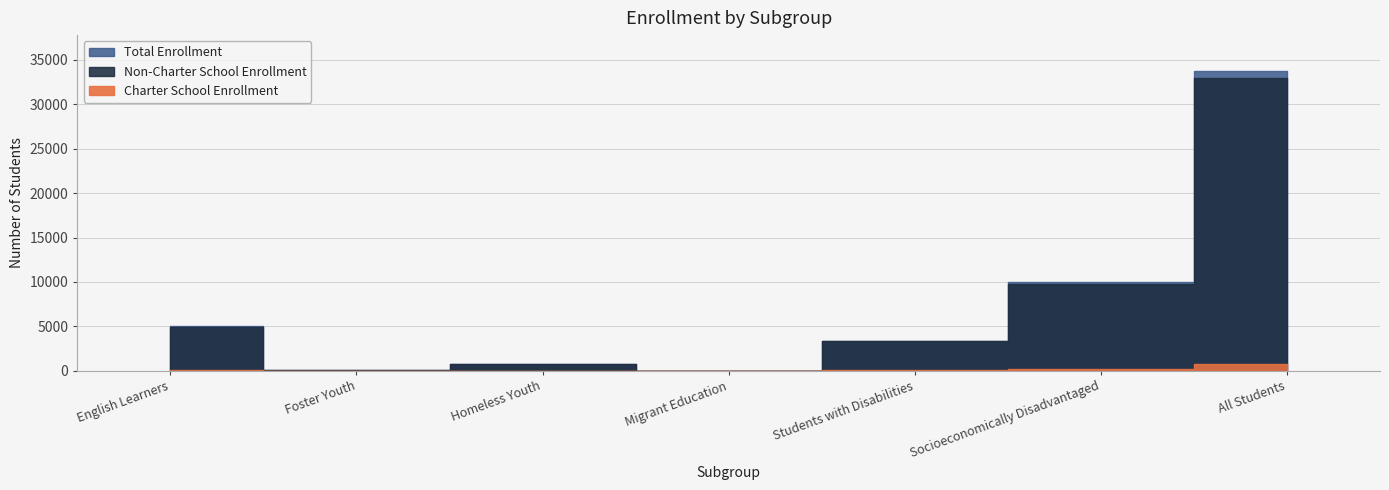

Rank the series at Migrant Education from lowest to highest value.

Charter School Enrollment, Non-Charter School Enrollment, Total Enrollment